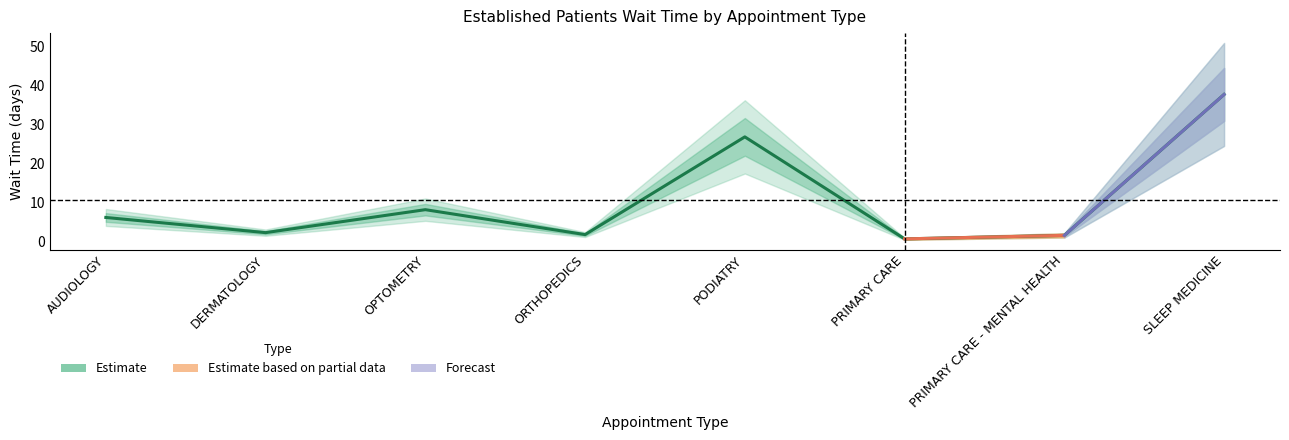

What is the sum of the values at AUDIOLOGY and OPTOMETRY?

14.4